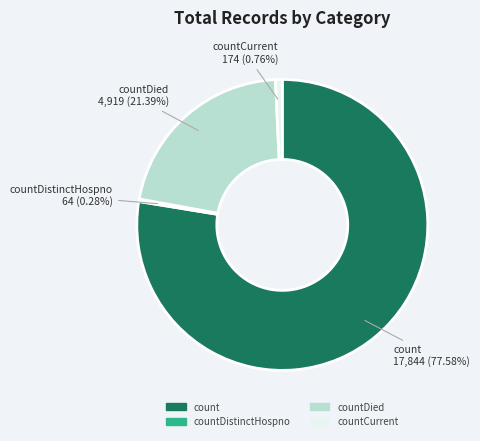

The countDistinctHospno slice represents 13% of the pie. True or false?

False